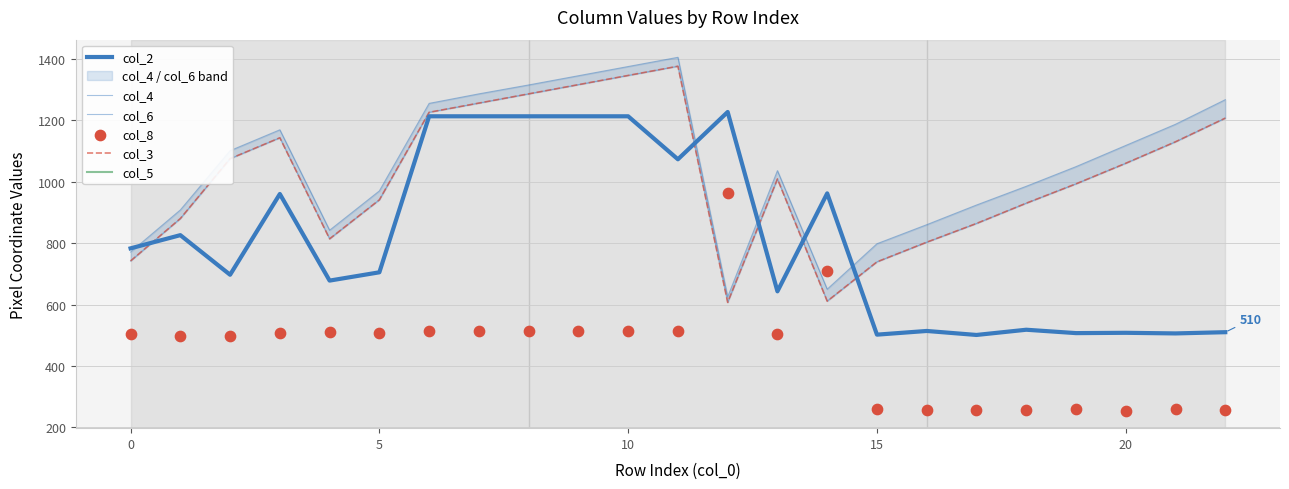

At which category is the sum across all series the highest?

10